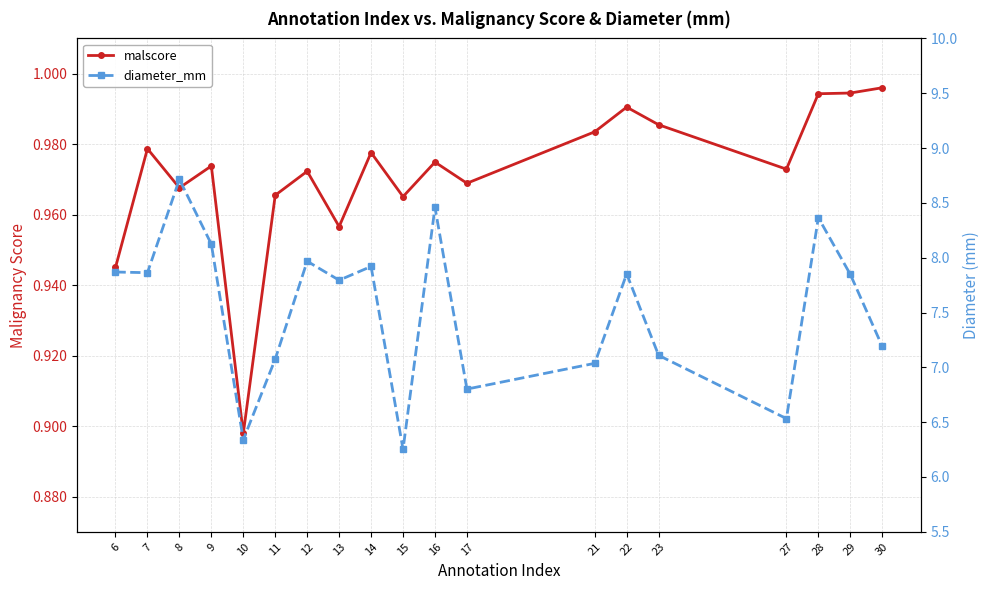

How many distinct data groups are displayed?

2